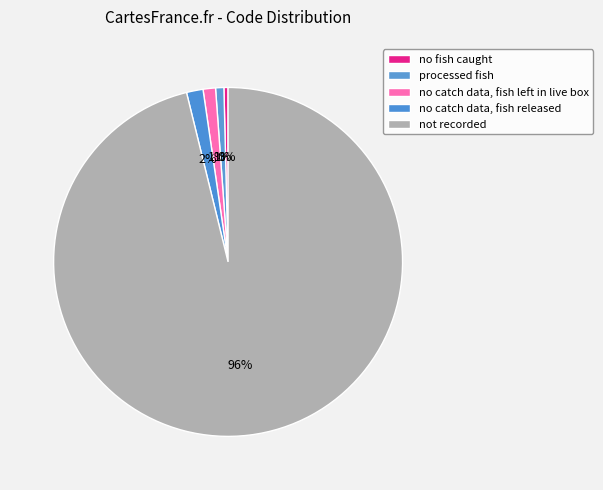

True or false: no fish caught accounts for 1% of the total.

False